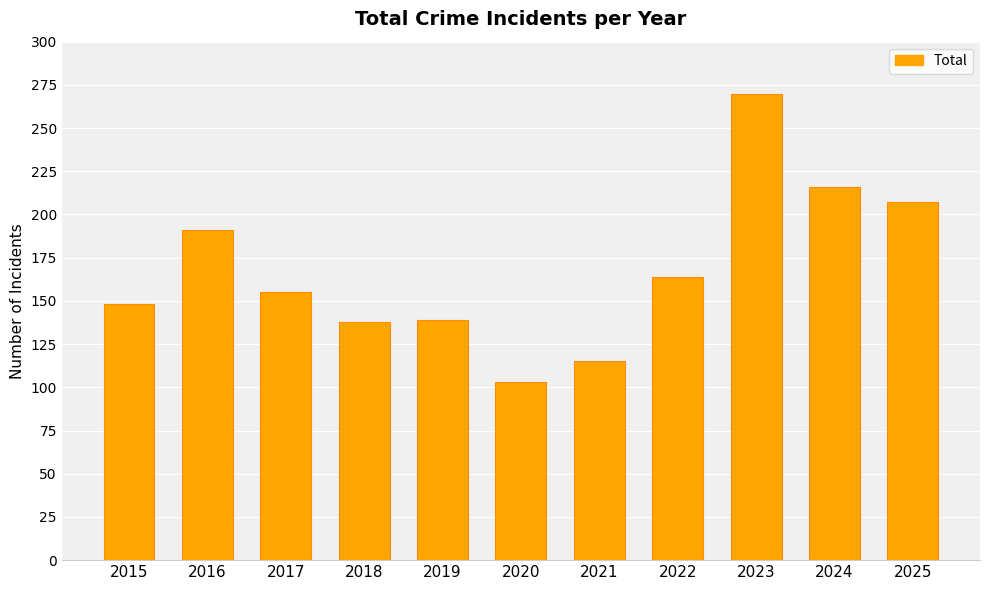

What is the difference between the second highest and minimum values?

113